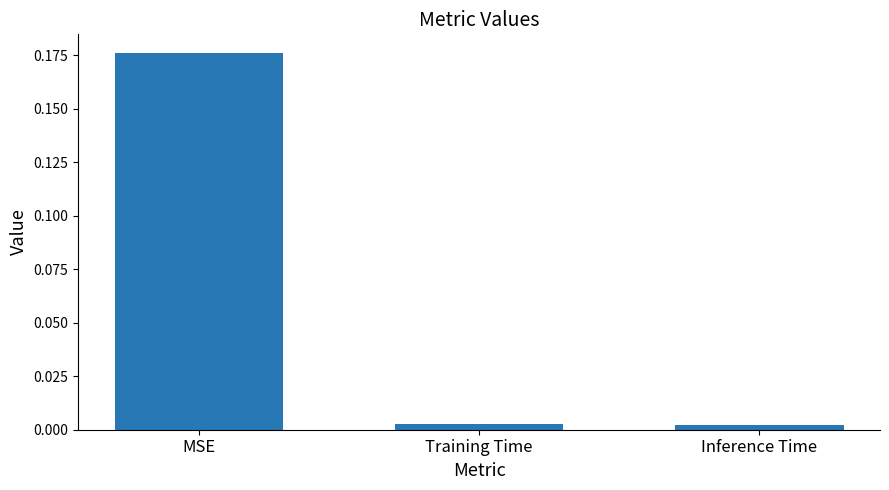

Which has a higher value, Training Time or MSE?

MSE